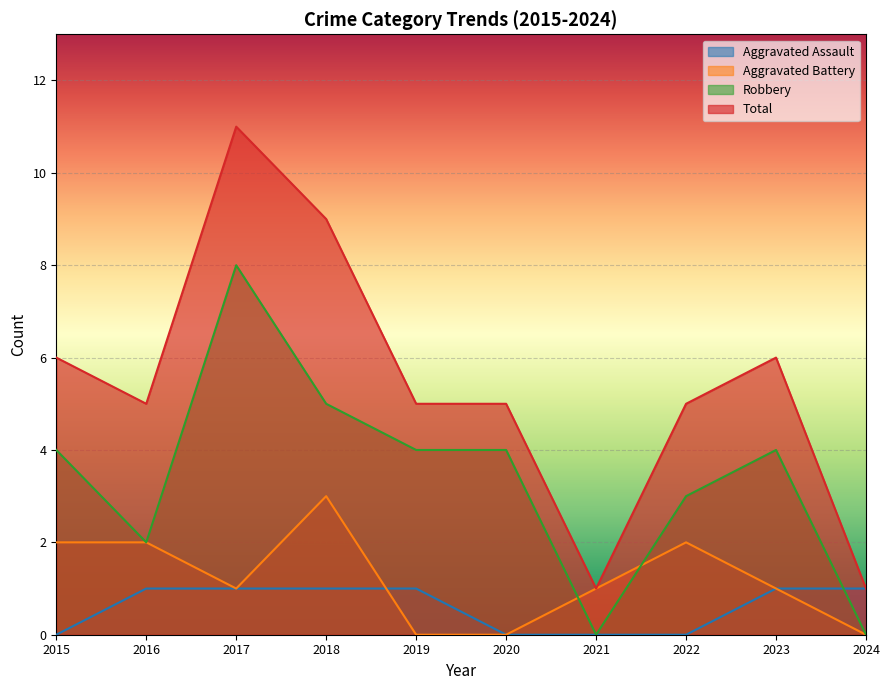

At which label does Total reach its peak?

2017